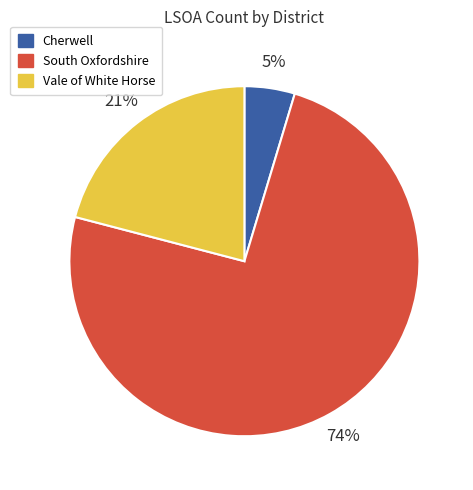

Rank the categories by value from lowest to highest.

Cherwell, Vale of White Horse, South Oxfordshire